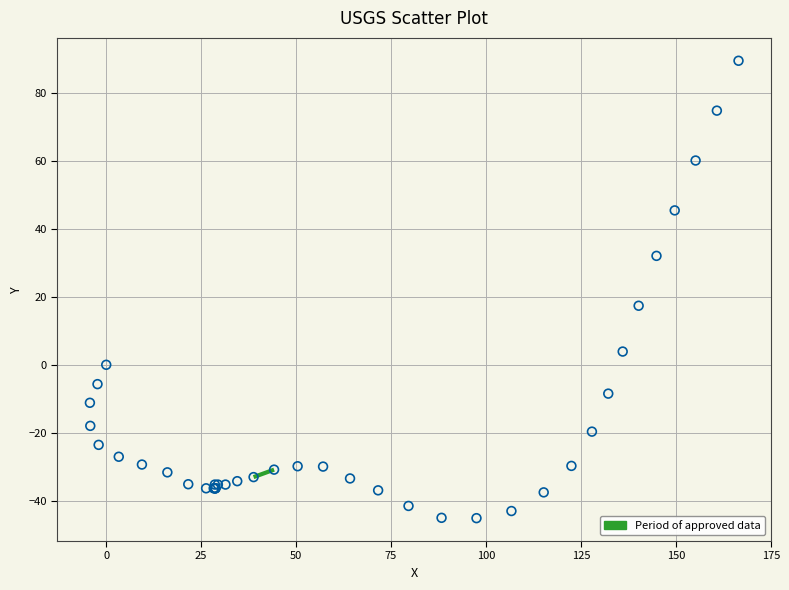

What Y value in the scatter plot is closest to 22?

17.4